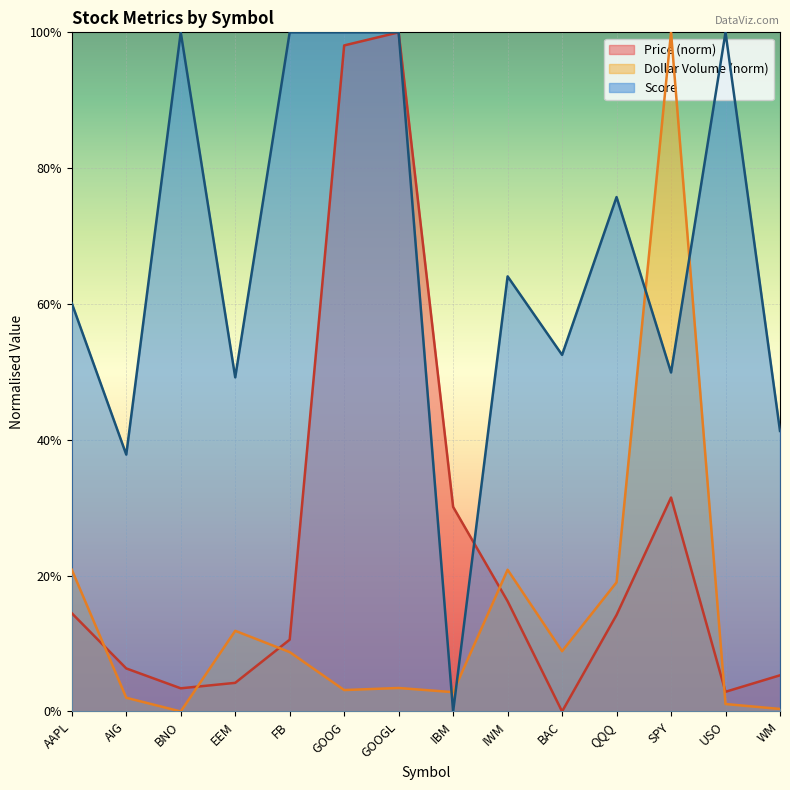

Is the value of Dollar Volume (B) at WM greater than the value of Score at GOOGL?

No